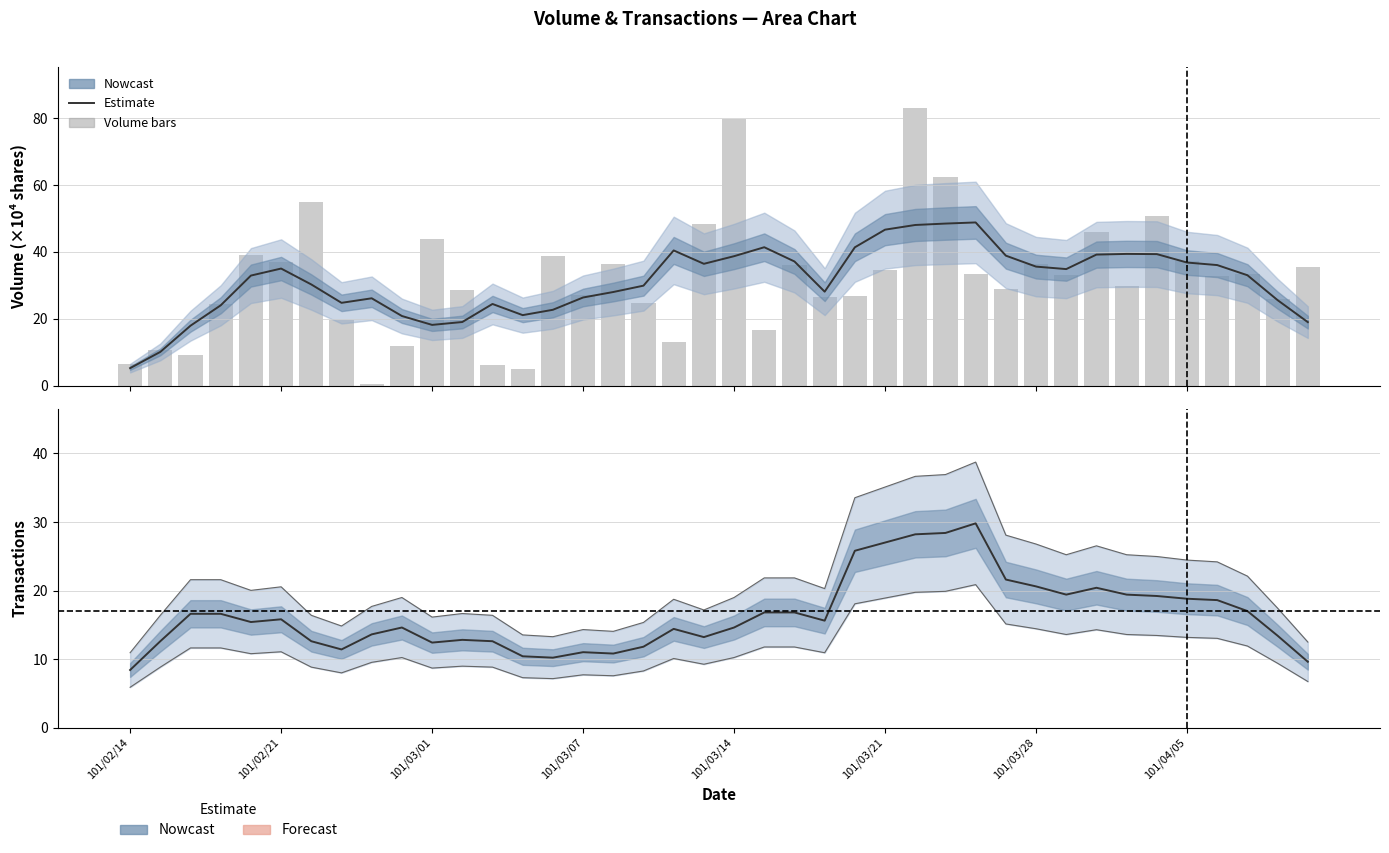

What is the sum of all values?

1273.4